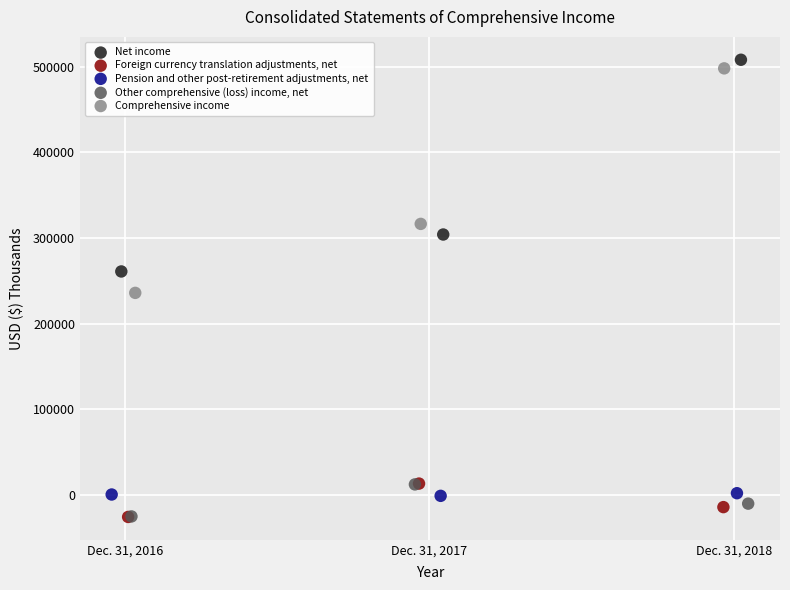

Which series has the largest Y range (max minus min)?

Comprehensive income